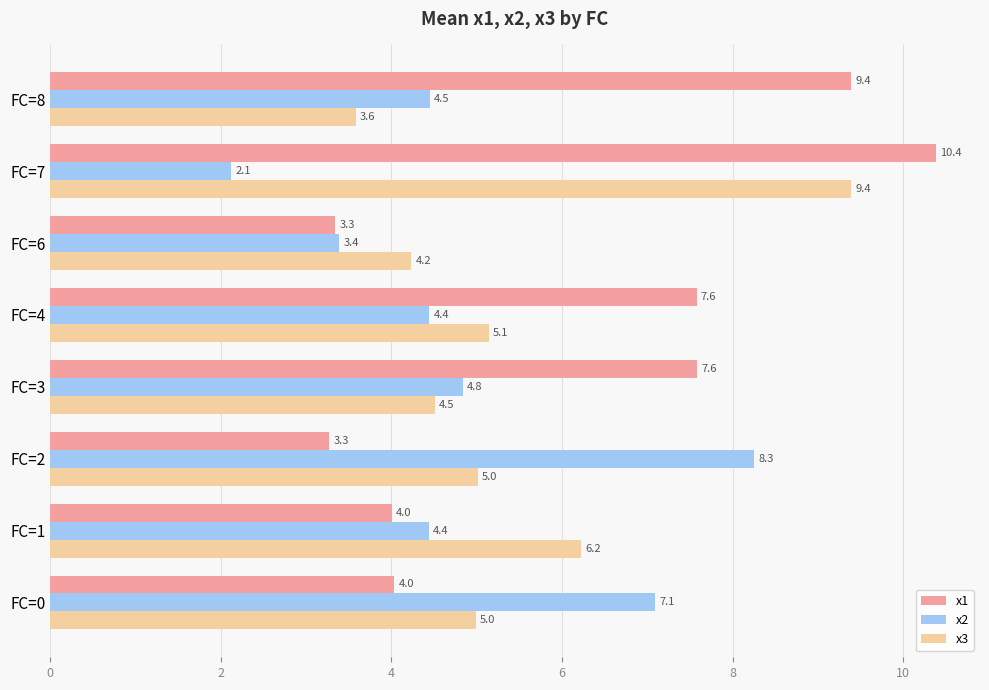

What is the minimum value shown in the chart?

2.1